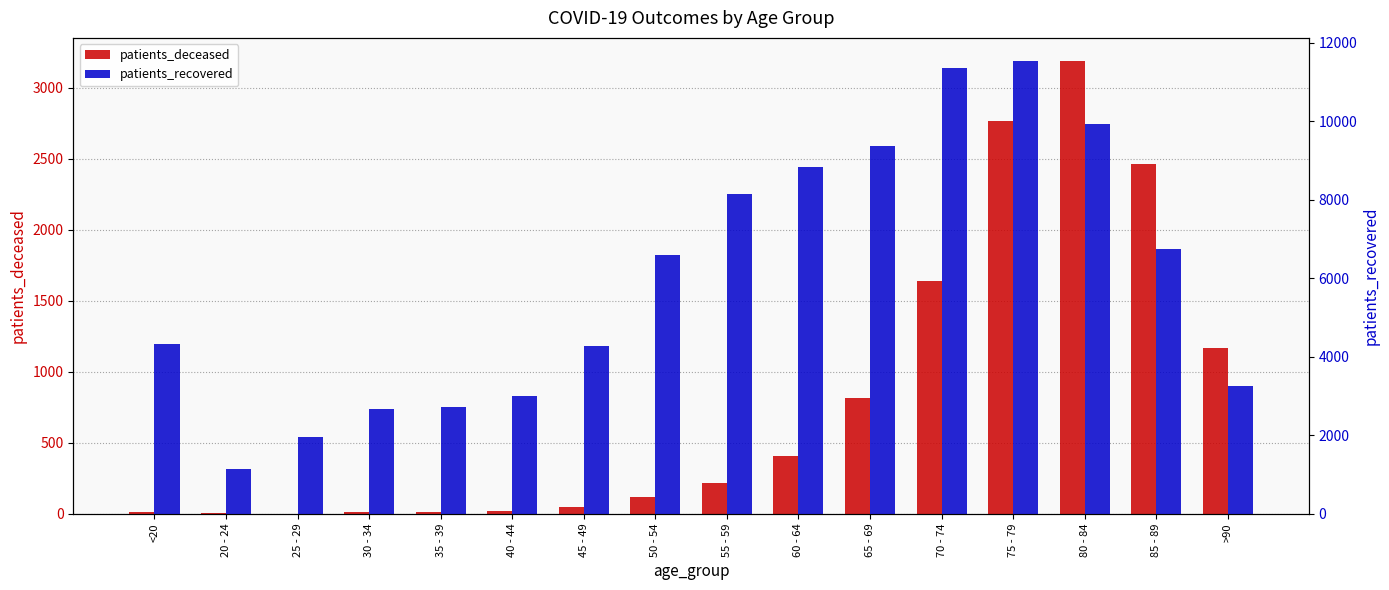

At which label is patients_deceased closest to 1596?

70 - 74